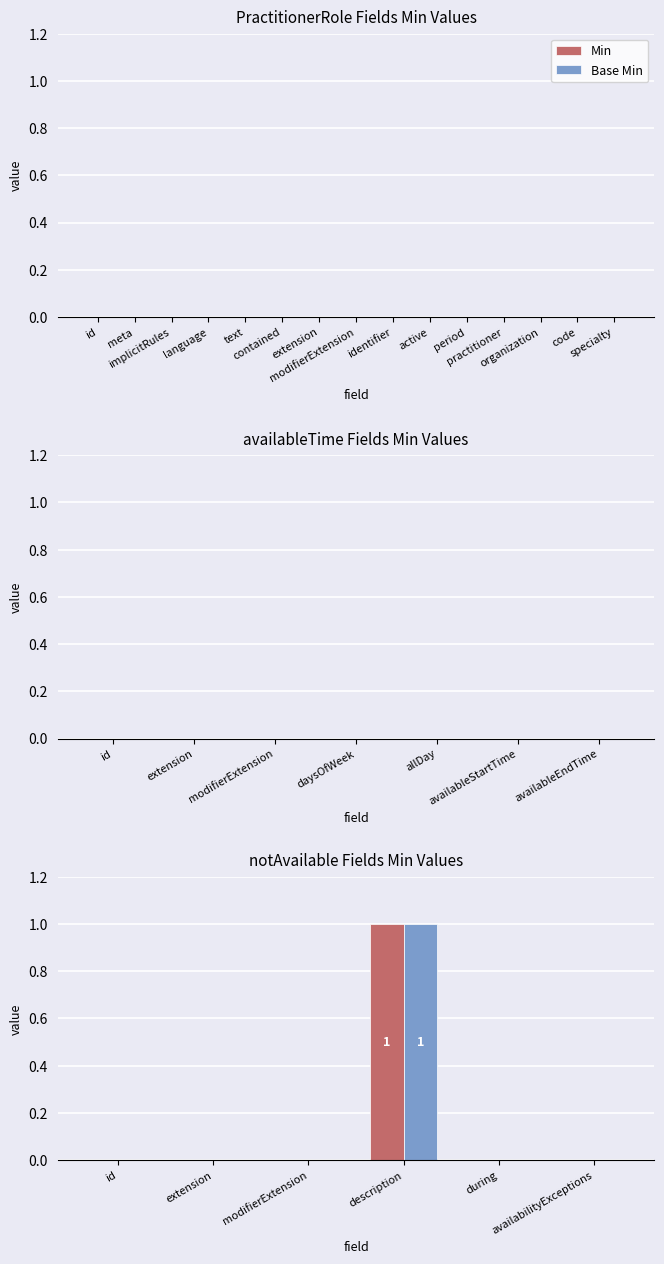

How many series are shown in this chart?

2